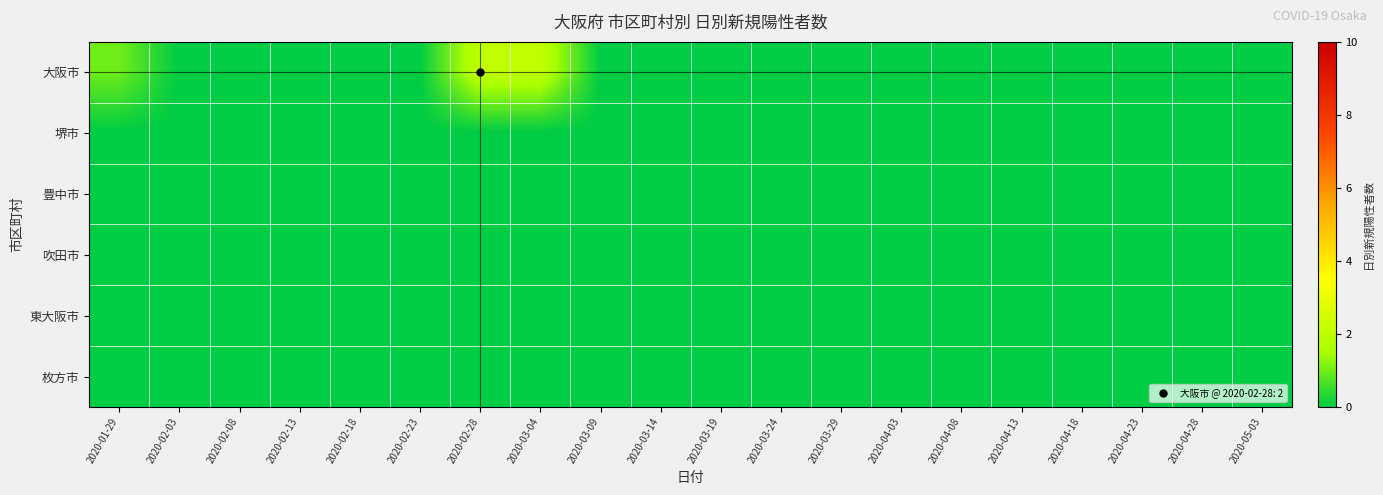

At how many categories does at least one series exceed 0?

3